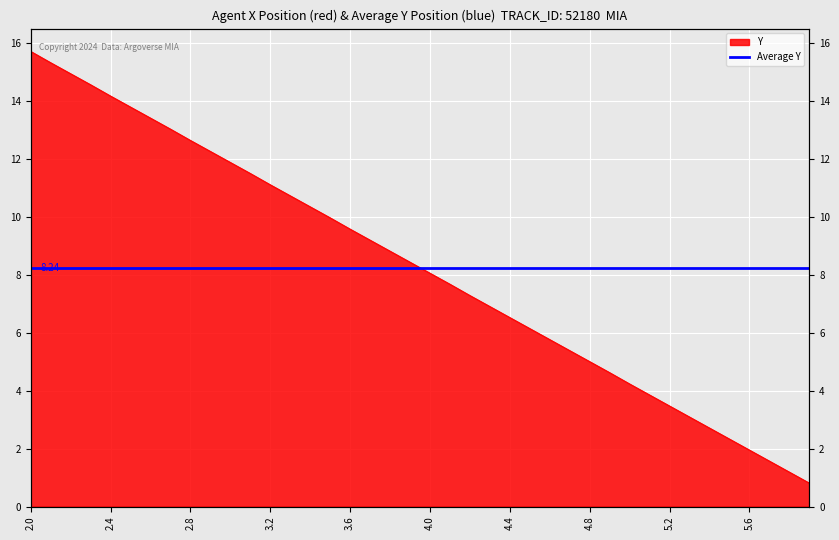

Read the value at 4.8.

5.0